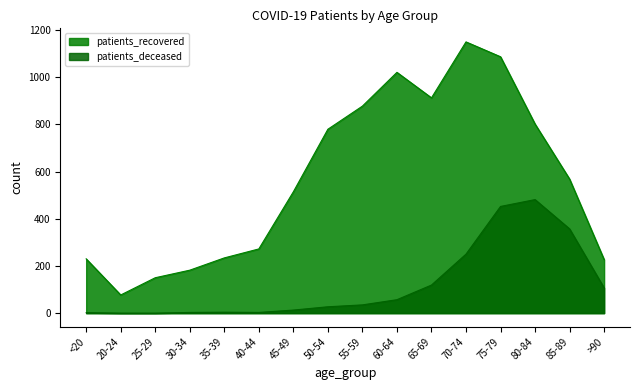

What is the value of the patients_deceased point at the 10th from the left?

57